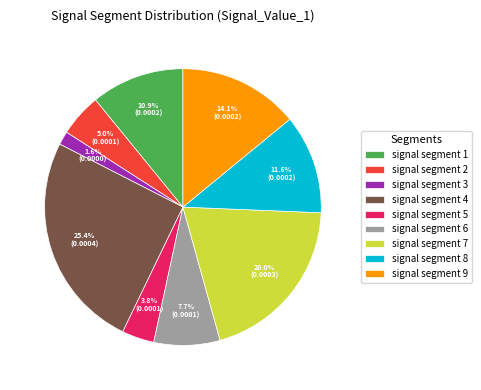

Between signal segment 9 and signal segment 5, which is larger?

signal segment 9